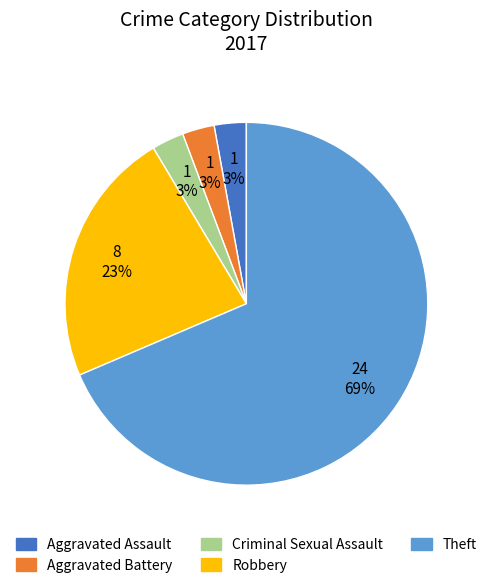

Which category has the biggest portion of the pie?

Theft